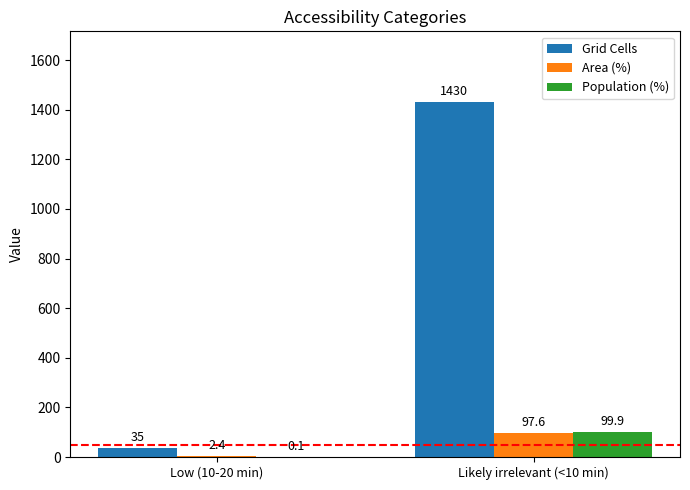

What is the total value across all series at Likely irrelevant (<10 min)?

1627.5